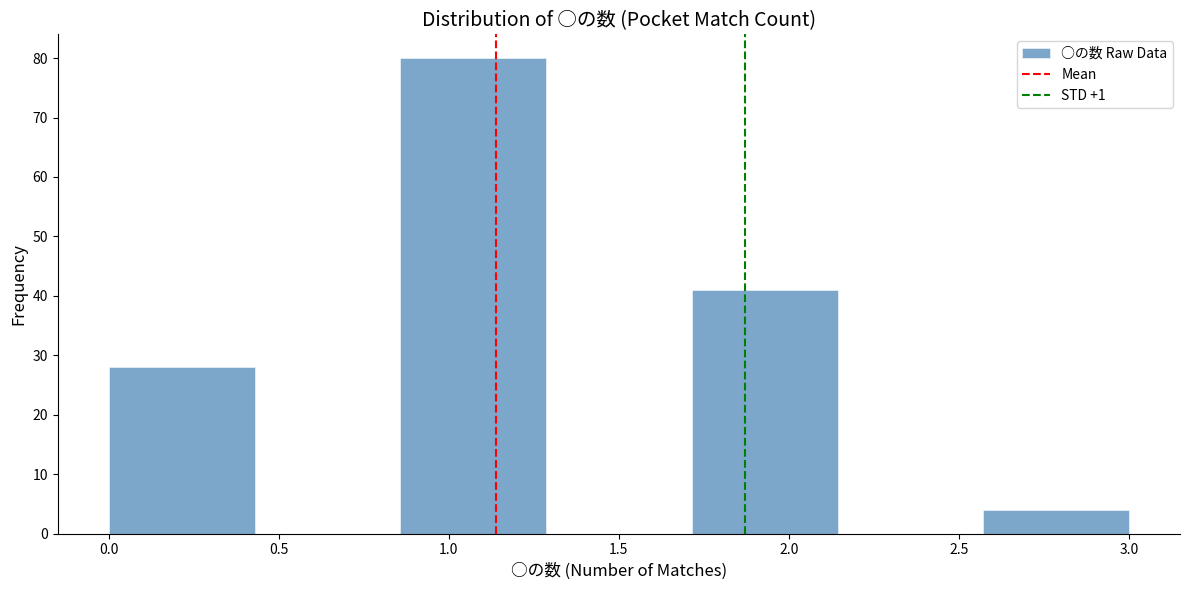

How tall is the bar that spans 0.85 to 1.30 on the x-axis? Neither the bar edges nor the heights are printed on the chart, so give them approximately, as read against the axes.

80